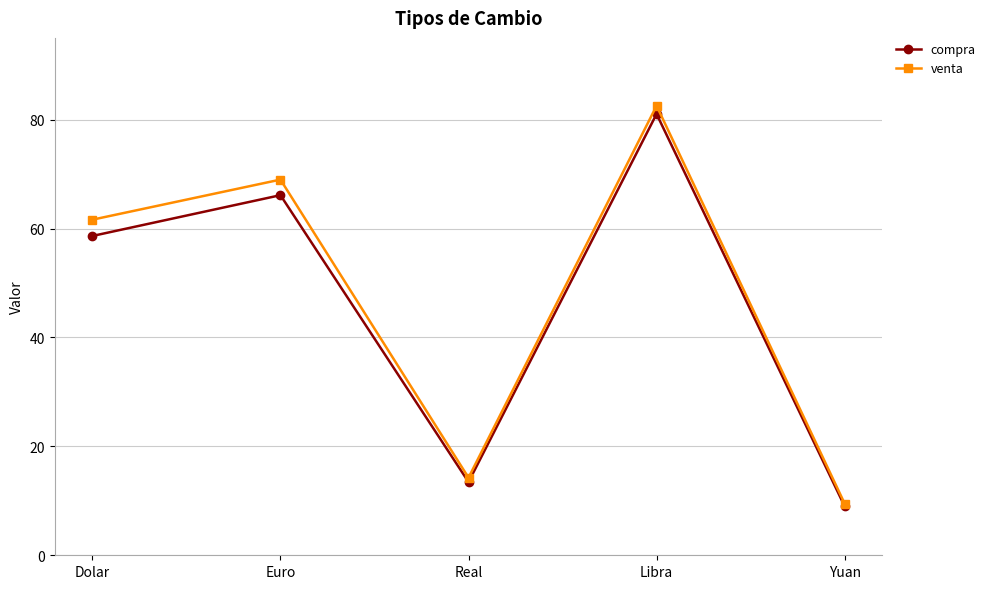

Where is the first local minimum for venta?

Real